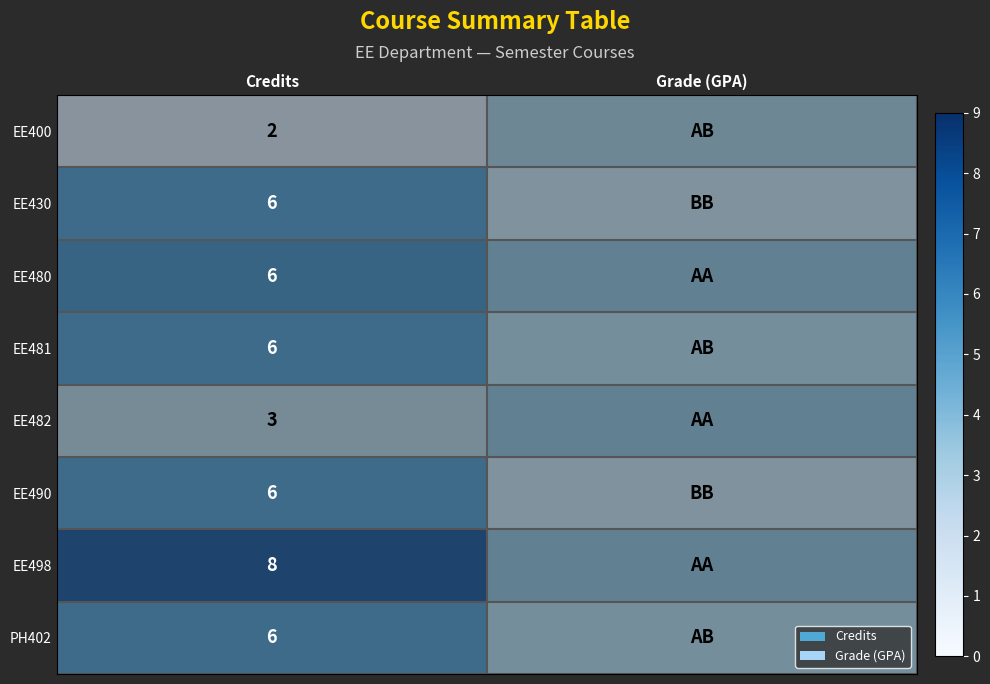

Is the value of EE430 at Credits greater than the value of PH402 at Credits?

No